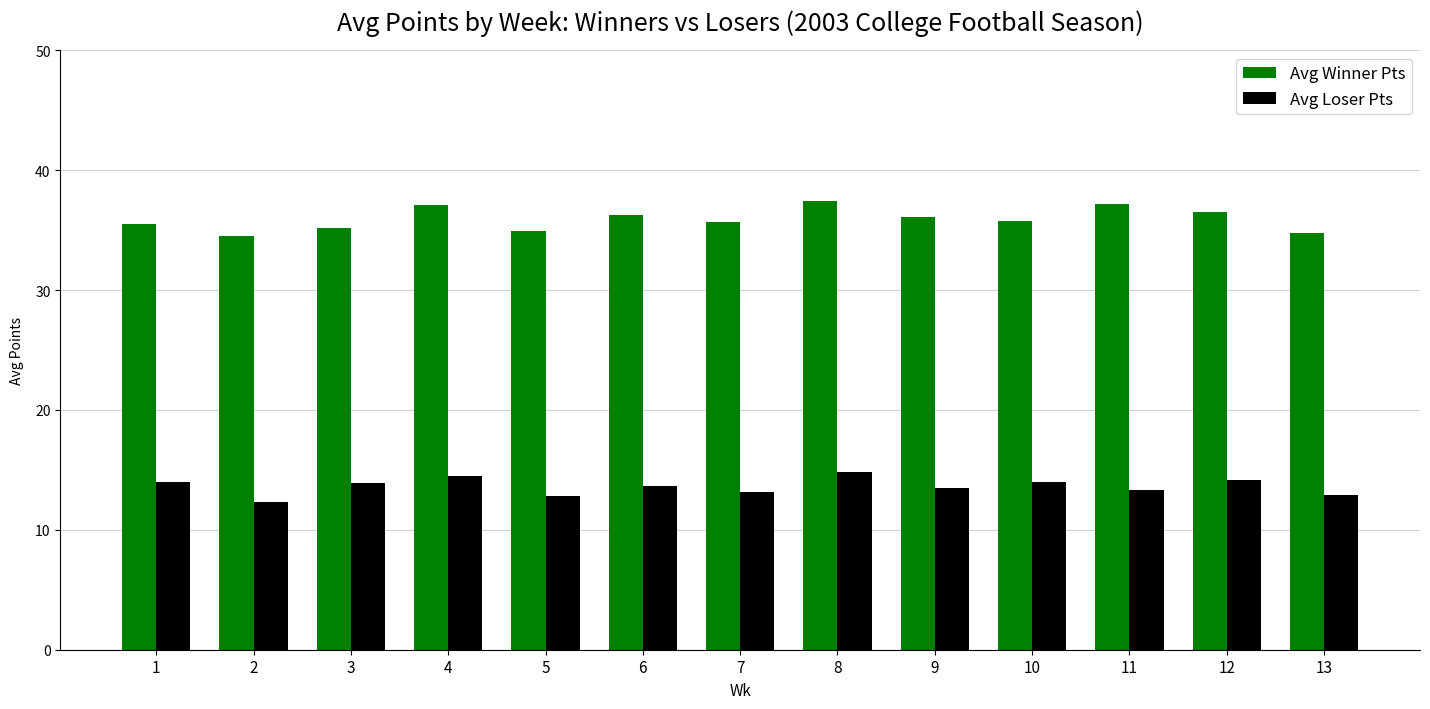

List the series in order of their peak value, lowest first.

Avg Loser Pts, Avg Winner Pts